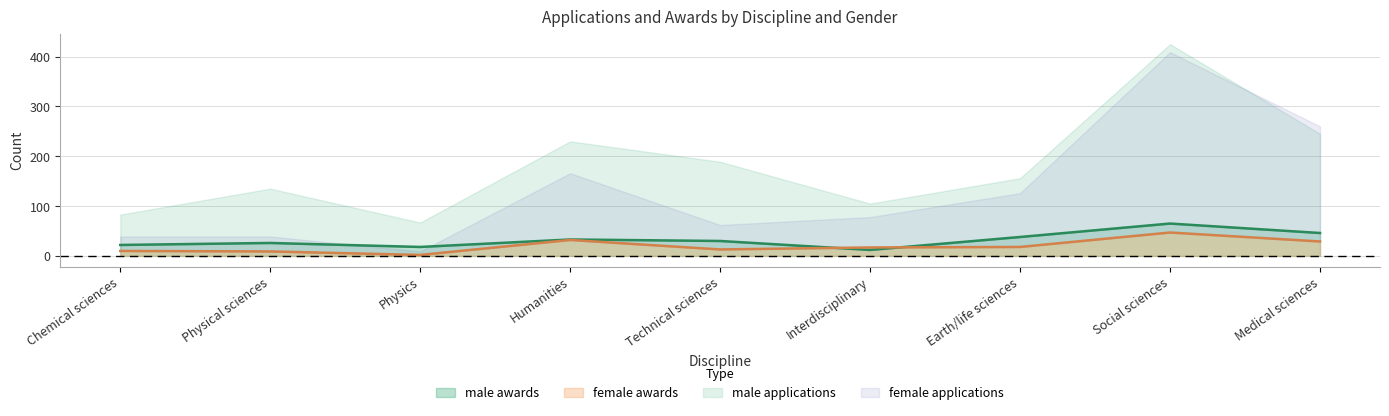

The male awards series shows 26 at Physical sciences. True or false?

True